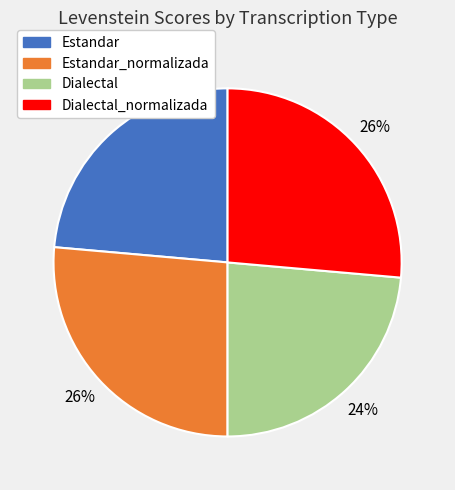

Does any single category account for the majority?

No